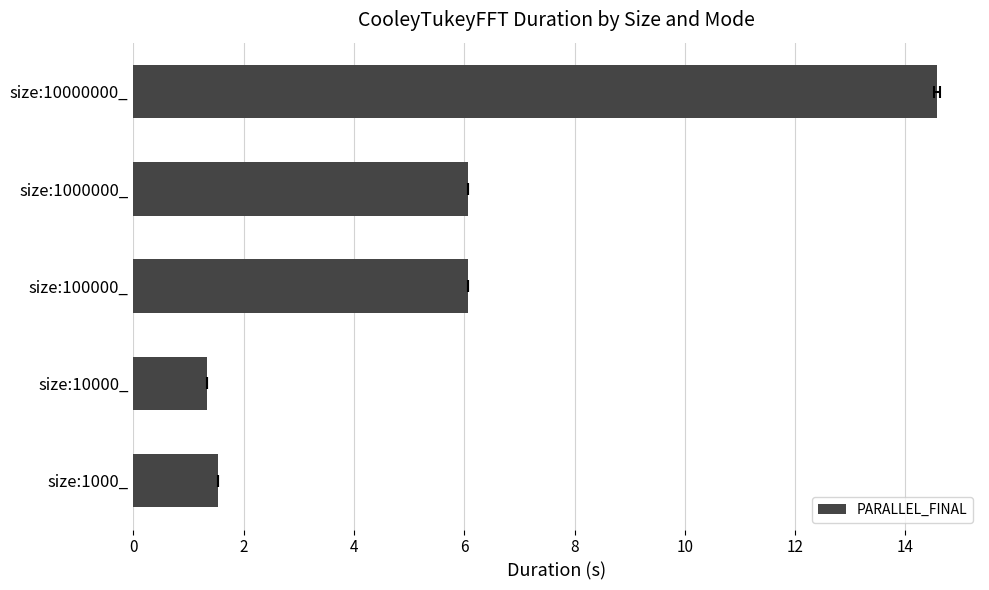

What is the minimum value shown in the chart?

1.3